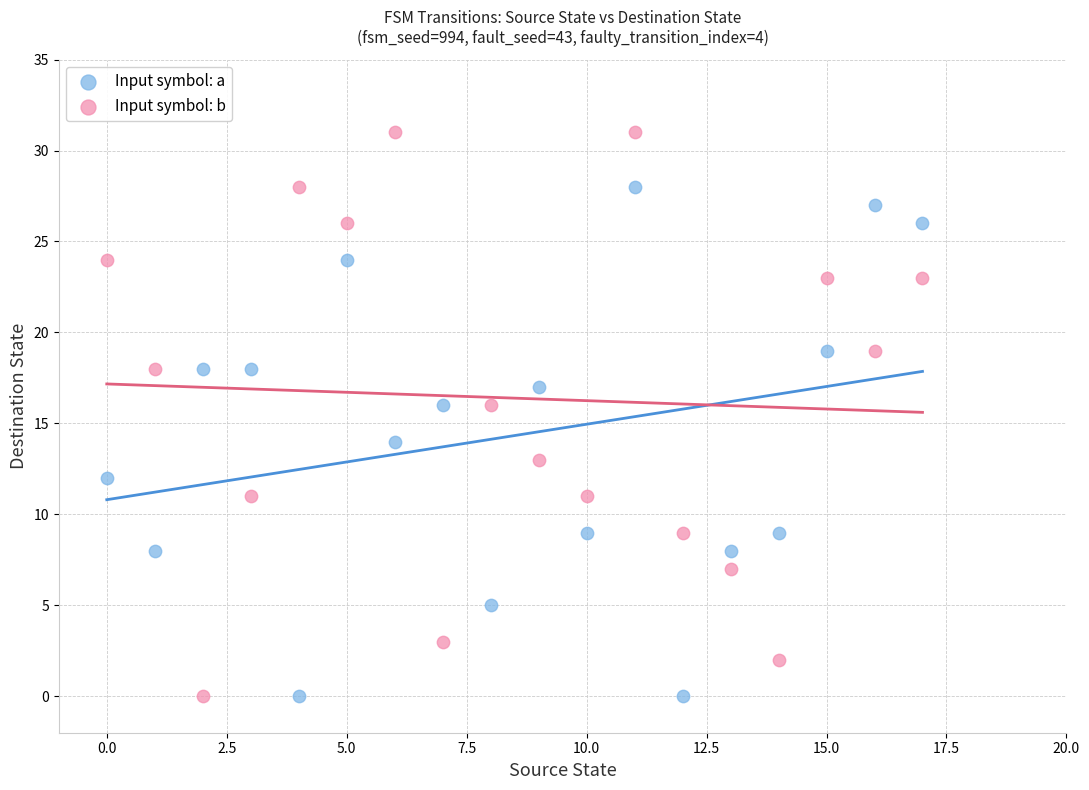

Which series contains the highest Y value?

Input symbol: b